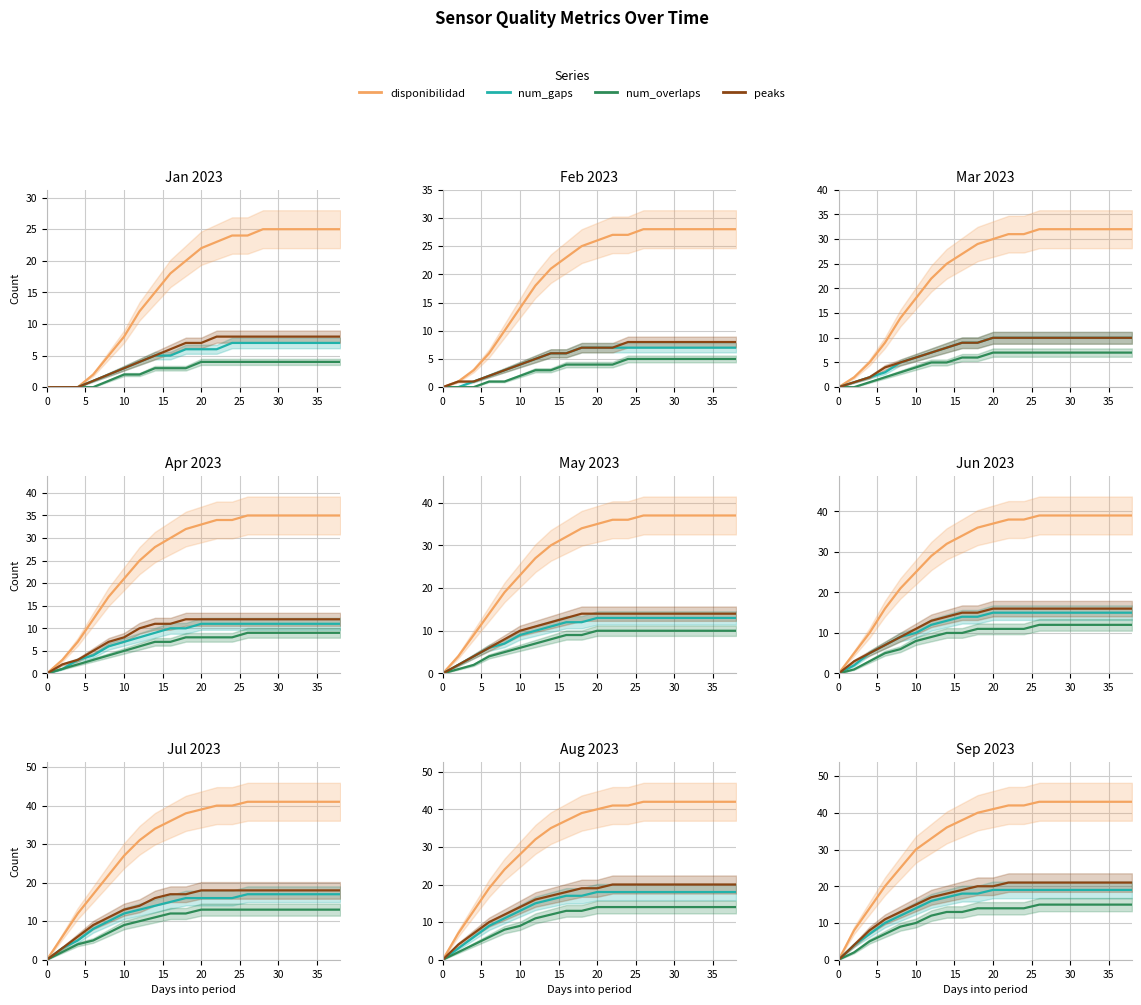

True or false: peaks has a value of 8 at 30.

True